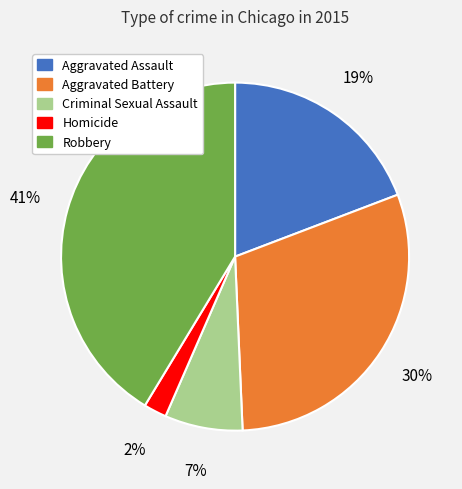

What percentage is the Aggravated Battery slice, to the nearest percent?

30%